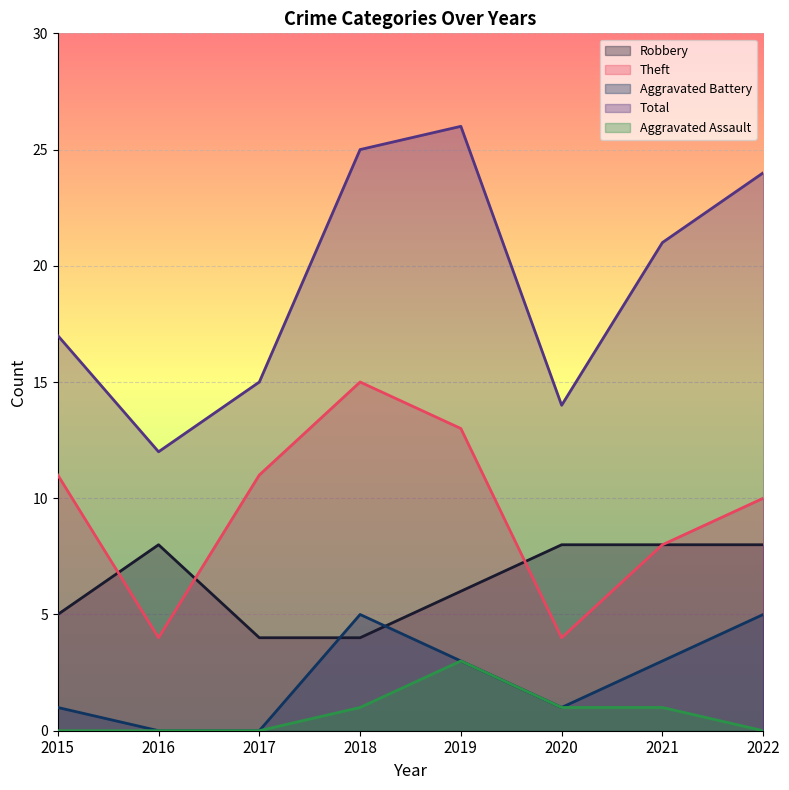

Which has a higher value, 2017 or 2015?

2015